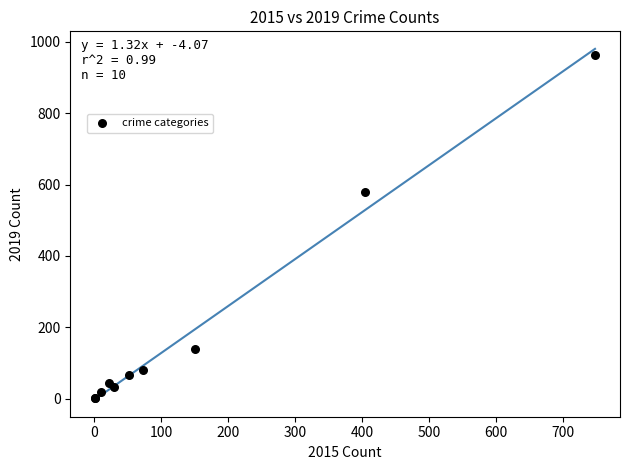

What Y value in the scatter plot is closest to 482?

580